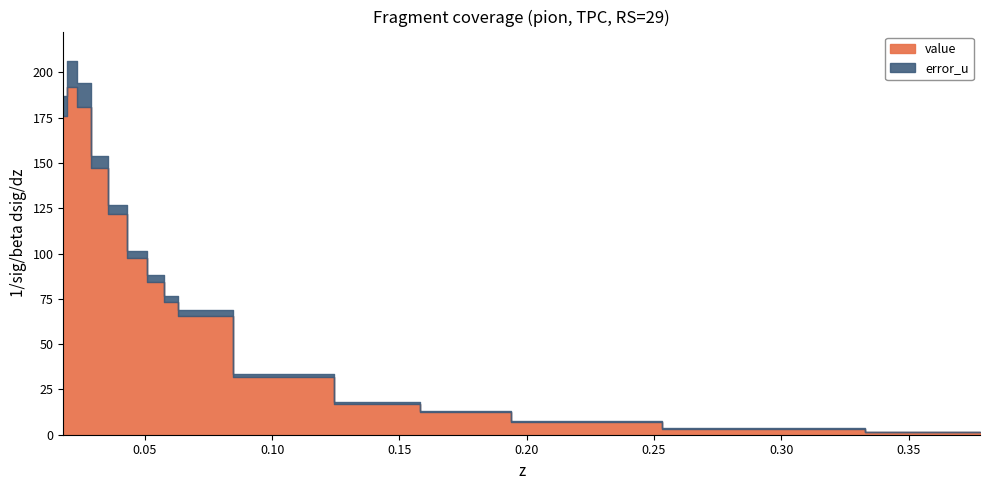

What is the difference between the second highest and minimum values in the error_u series?

12.9